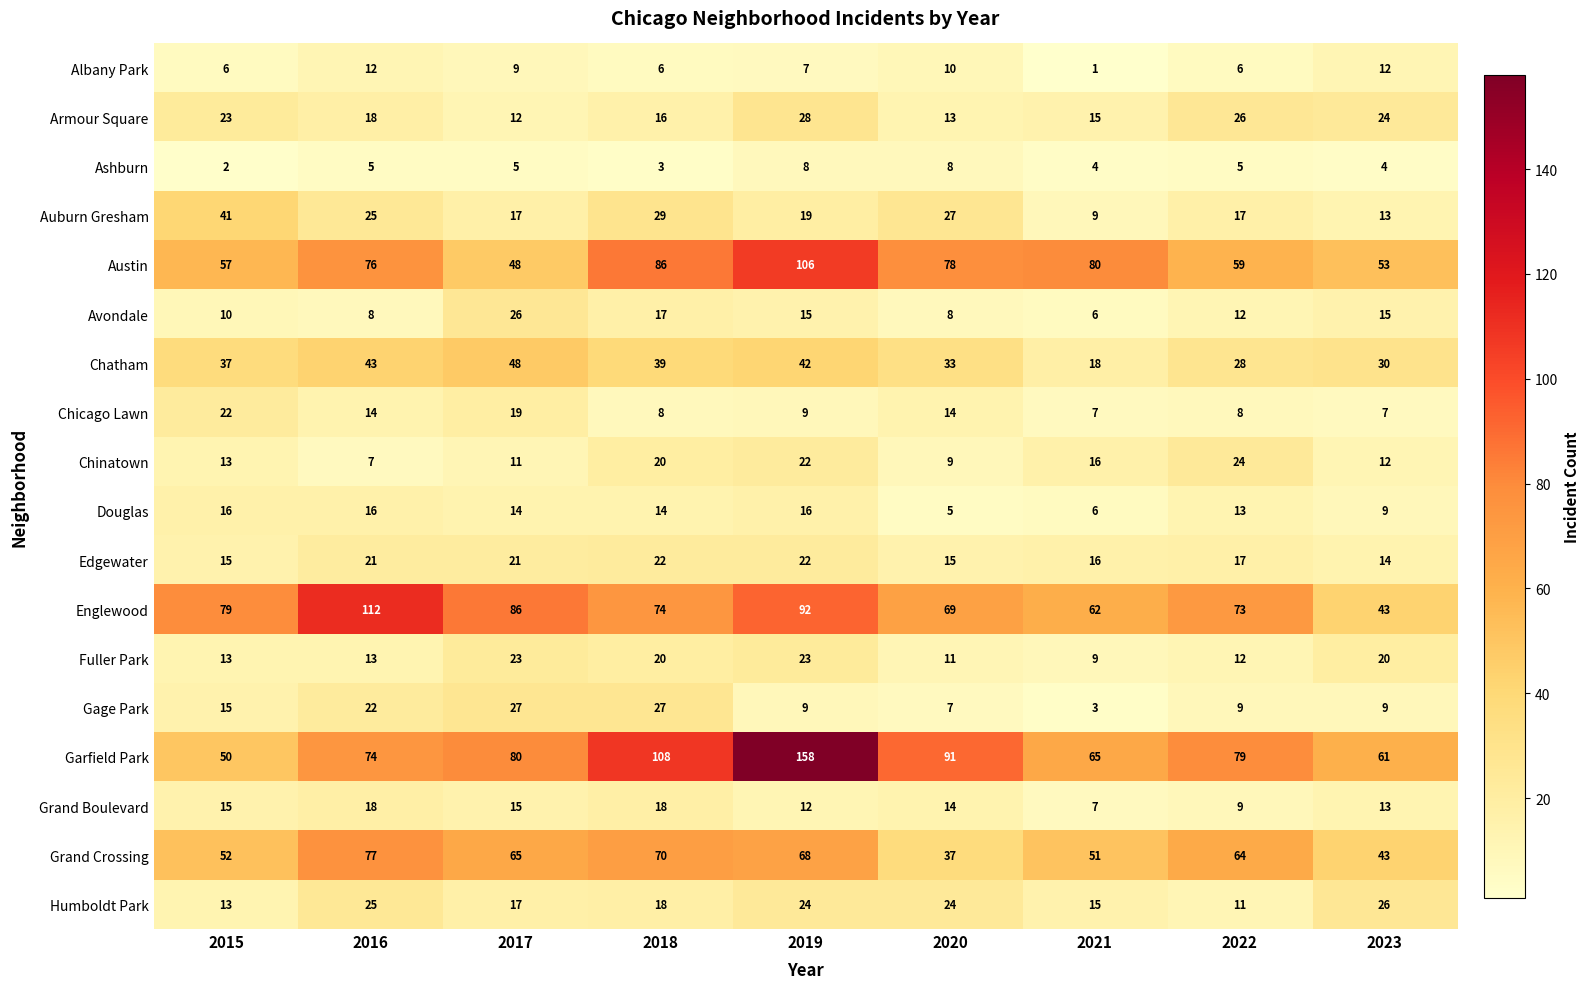

What is the difference between the maximum and minimum values in the Garfield Park series?

108